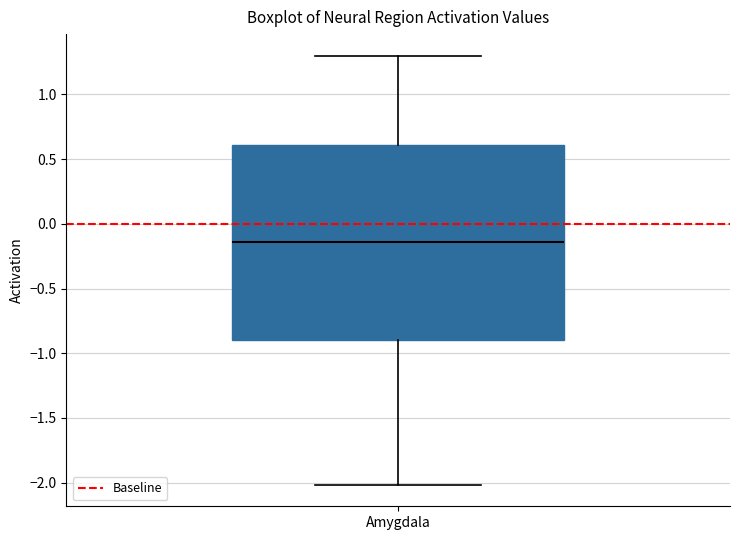

Read this box plot against the y-axis: the position of the median line, the range covered by the box, and the ends of both whiskers. The values are not printed on the chart, so give them approximately, as read against the axis.

median -0.15, box -0.90 to 0.60, whiskers -2.00 to 1.30